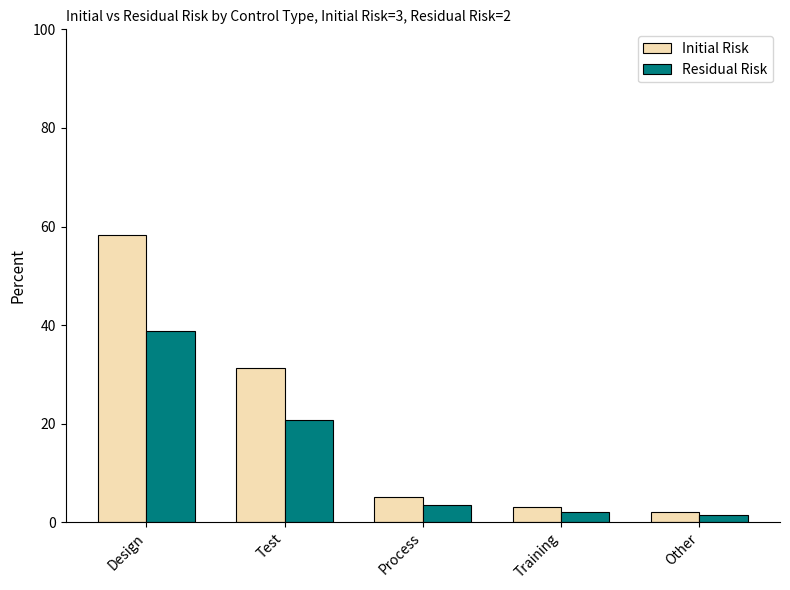

Is it true that Residual Risk equals 2.1 at Training?

True